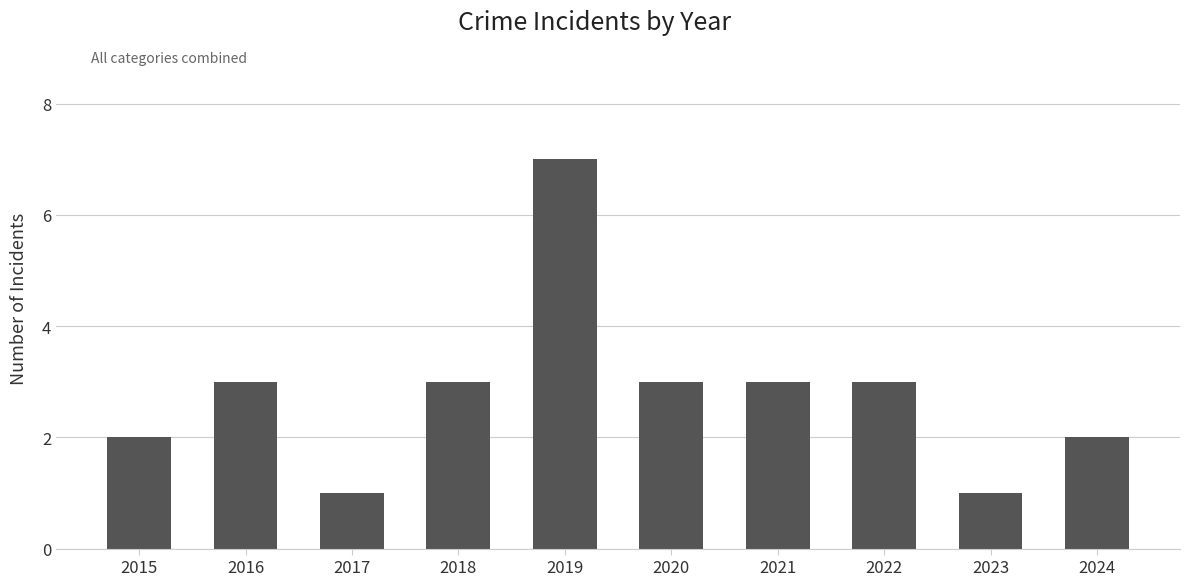

What value does the data have at 2021?

3